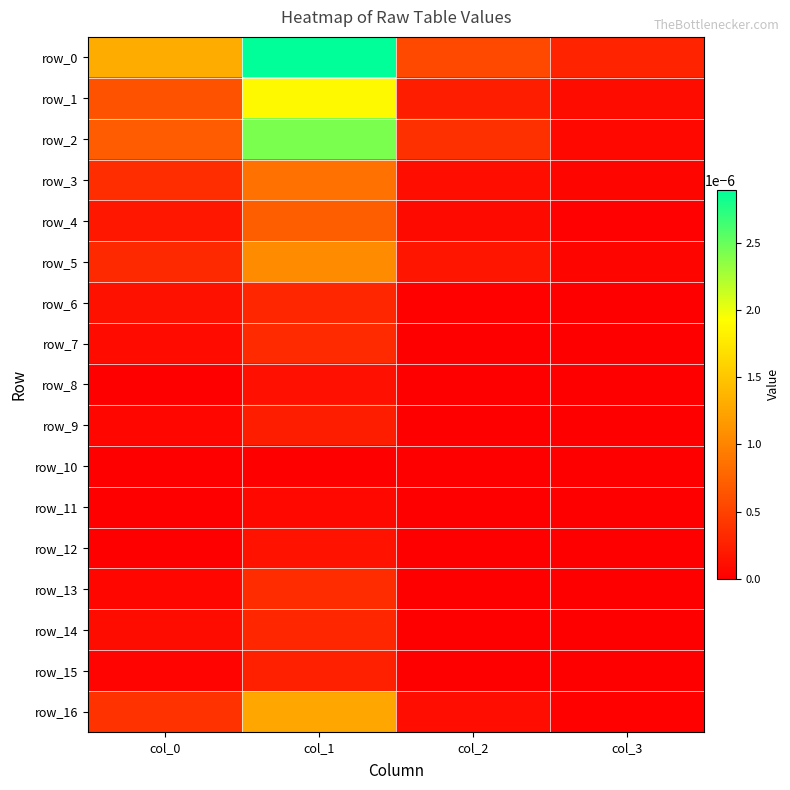

Which label corresponds to the largest value in the chart?

col_1